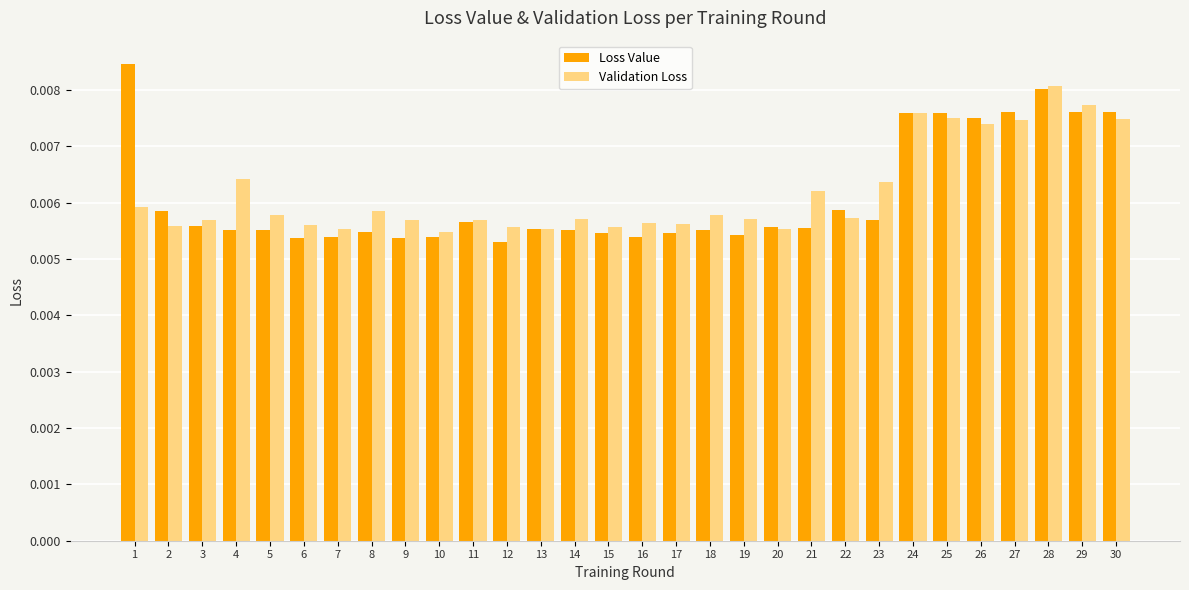

Which series has the largest range (max minus min)?

Loss Value